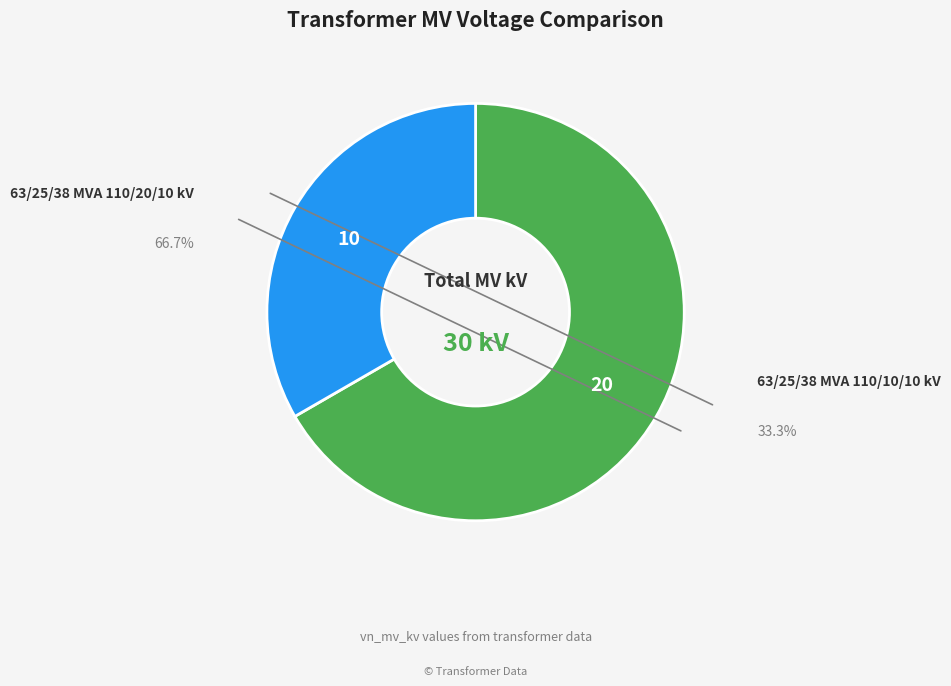

Does any single category account for the majority?

Yes